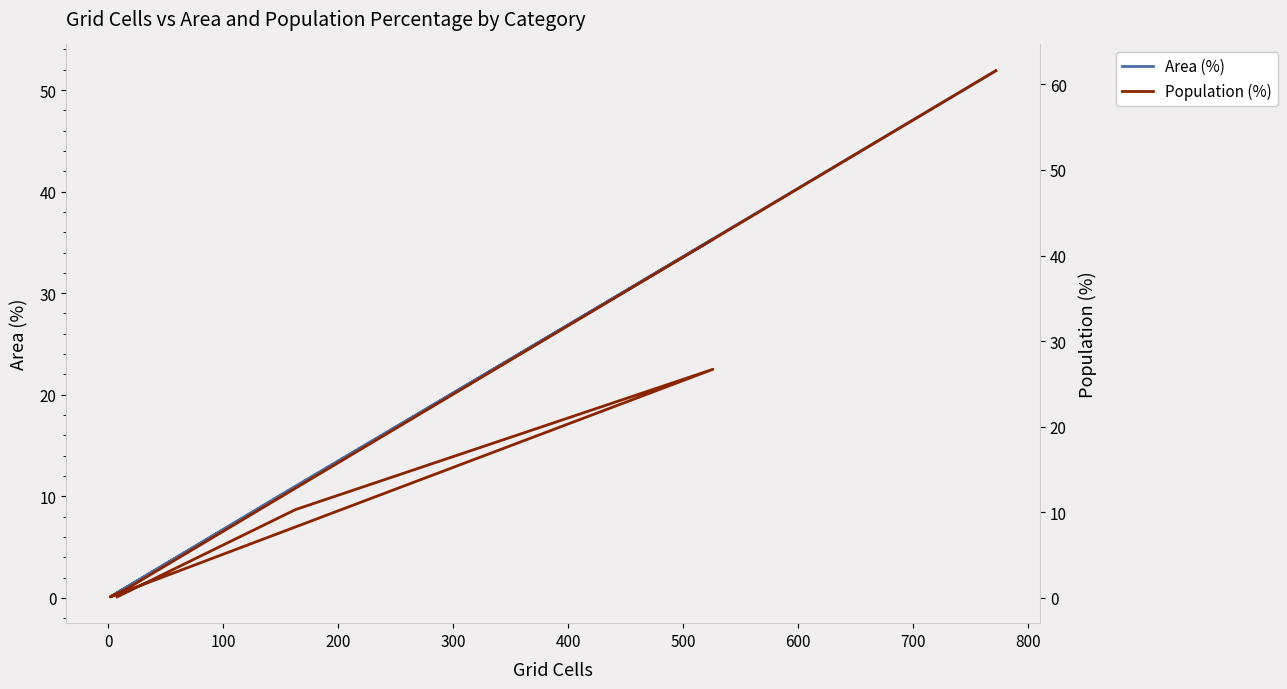

The Area (%) series shows 5.6 at 0. True or false?

False